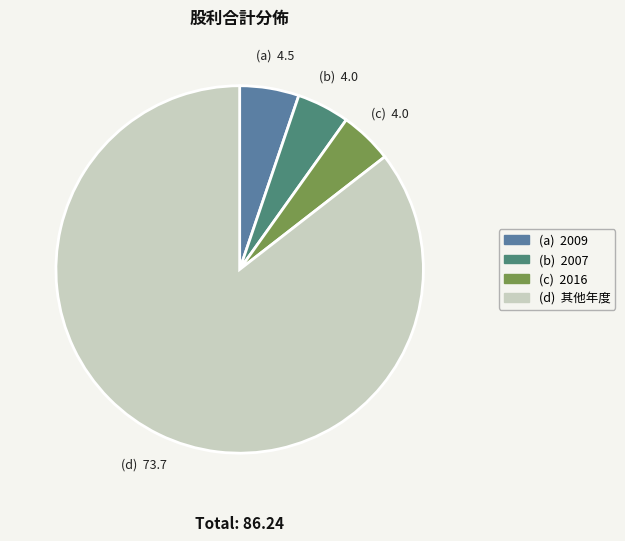

Does any single category account for the majority?

Yes